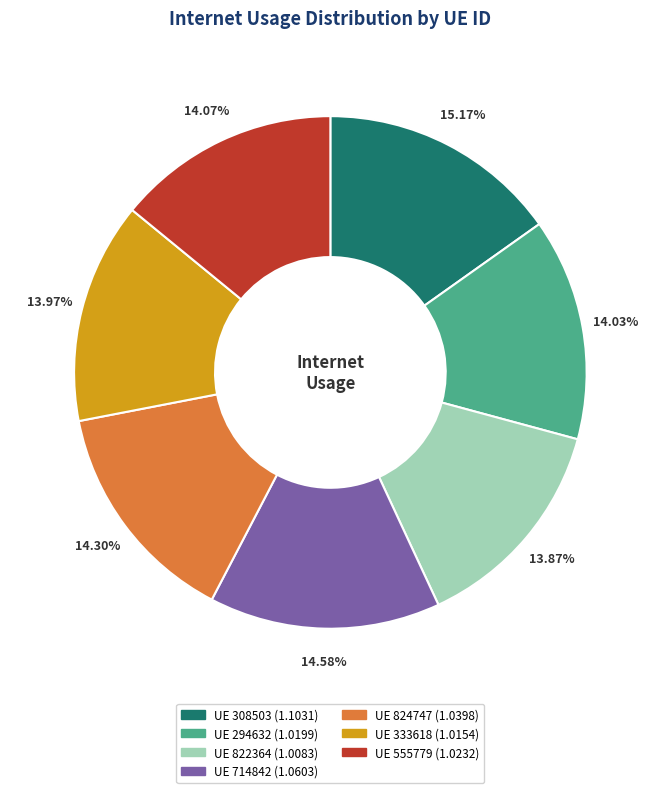

Is there any slice that represents more than half of the pie?

No